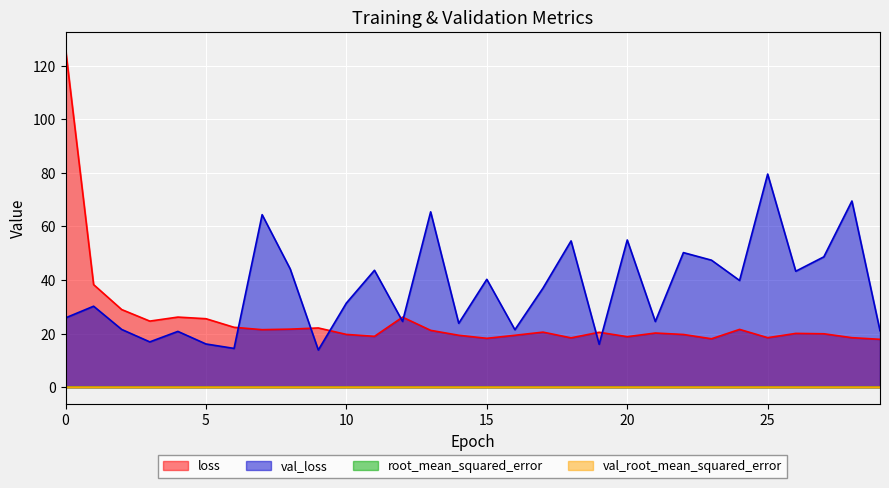

What are all the series names shown in the legend?

loss, val_loss, root_mean_squared_error, val_root_mean_squared_error